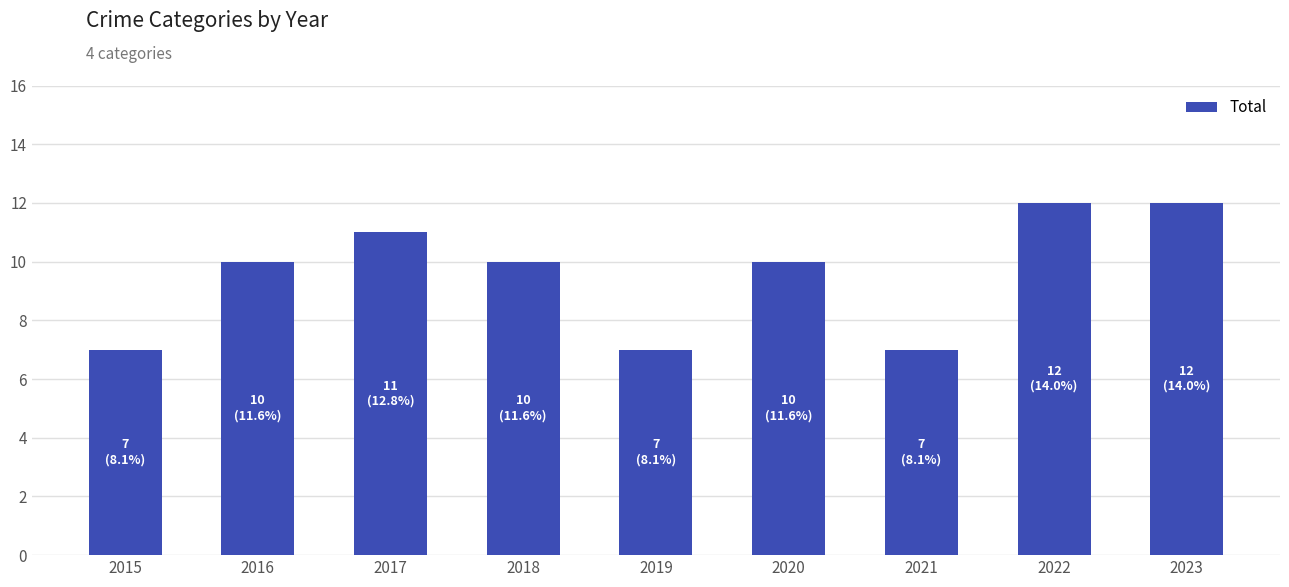

What is the approximate value at 2018?

10